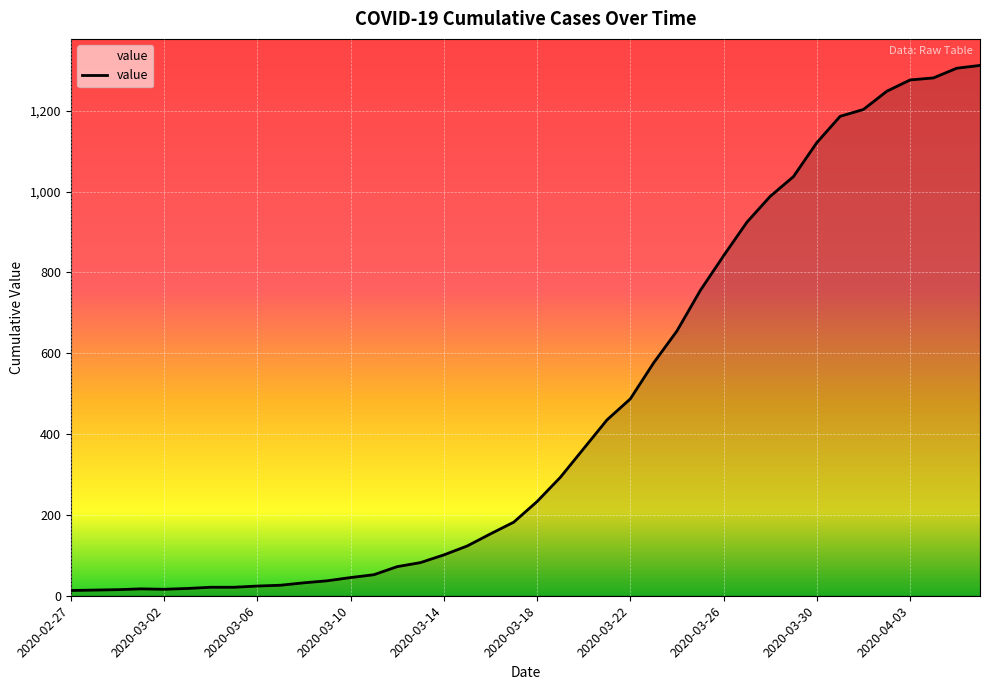

What is the maximum value shown in the chart?

1312